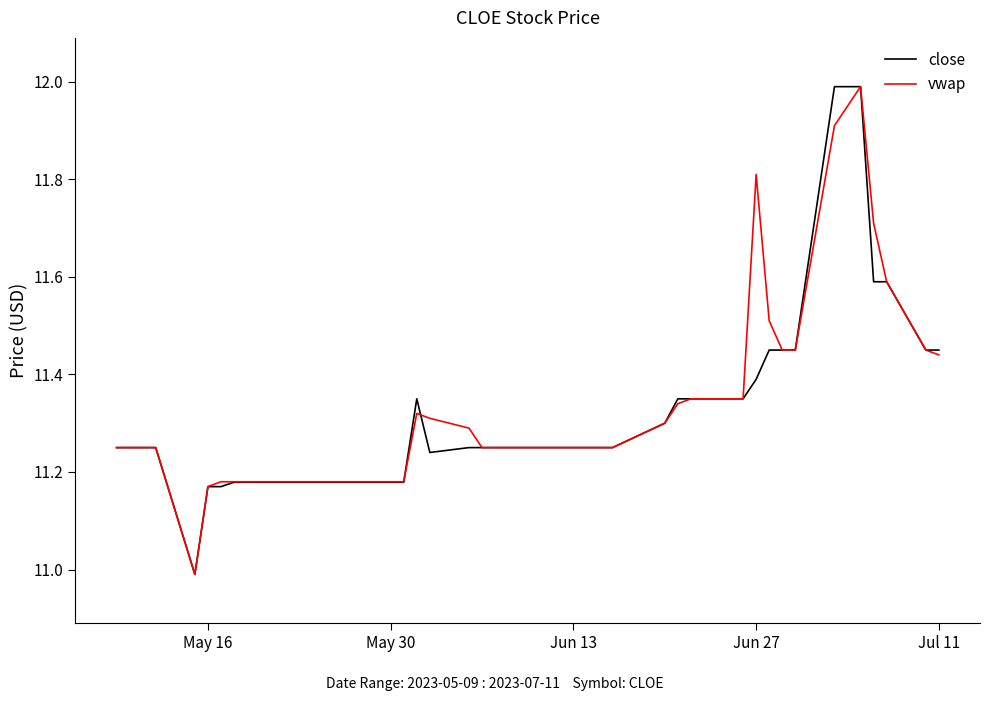

True or false: vwap has more than 0 points higher than both neighbors.

True